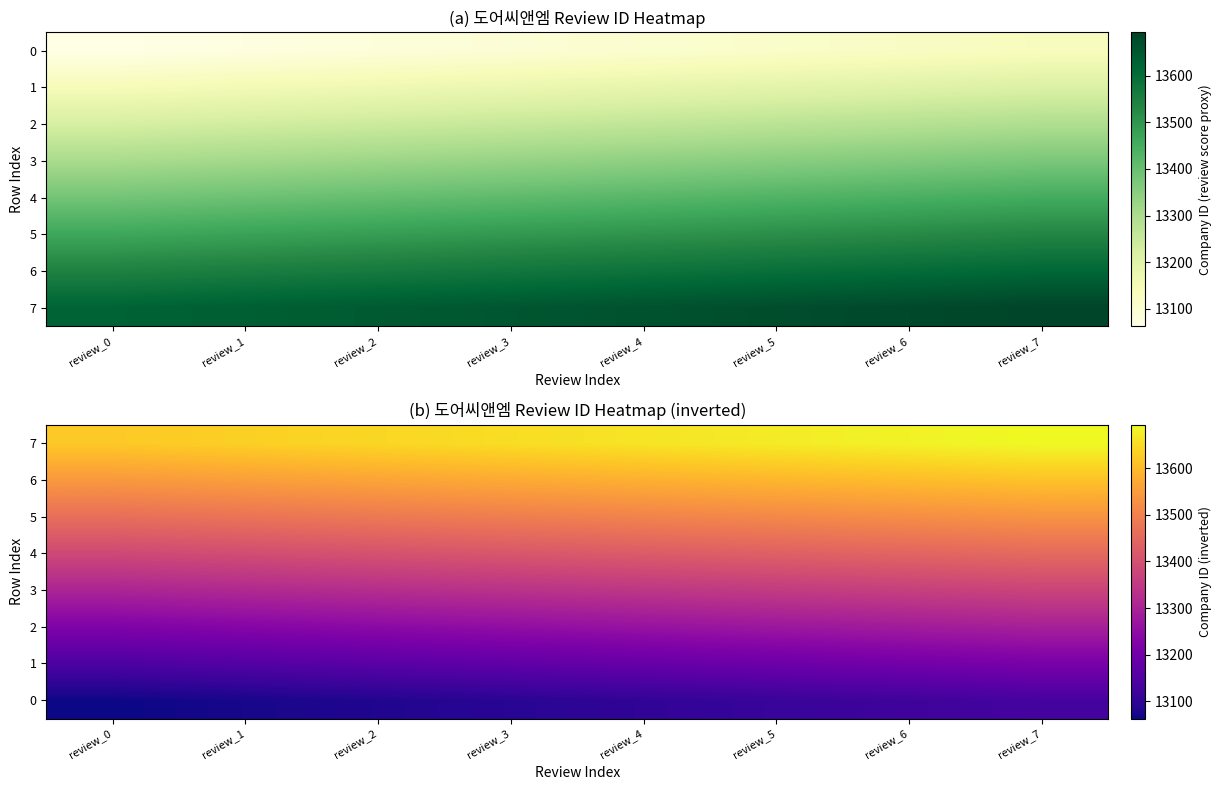

Which series has the widest spread of values?

7